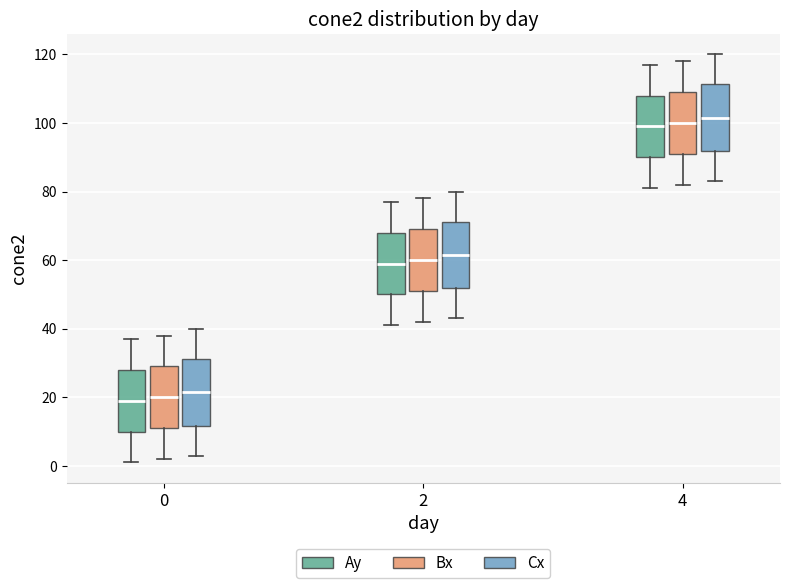

Where does the upper whisker of the box for 4 (Cx) end on the y-axis? The values are not printed on the chart, so give them approximately, as read against the axis.

120